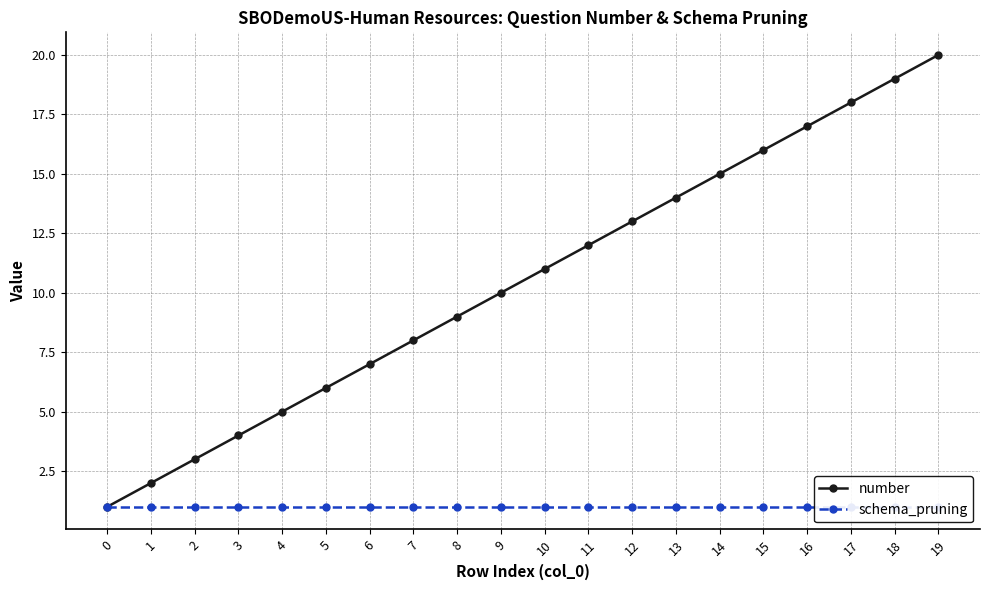

Rank the series by their maximum value, from lowest to highest.

schema_pruning, number